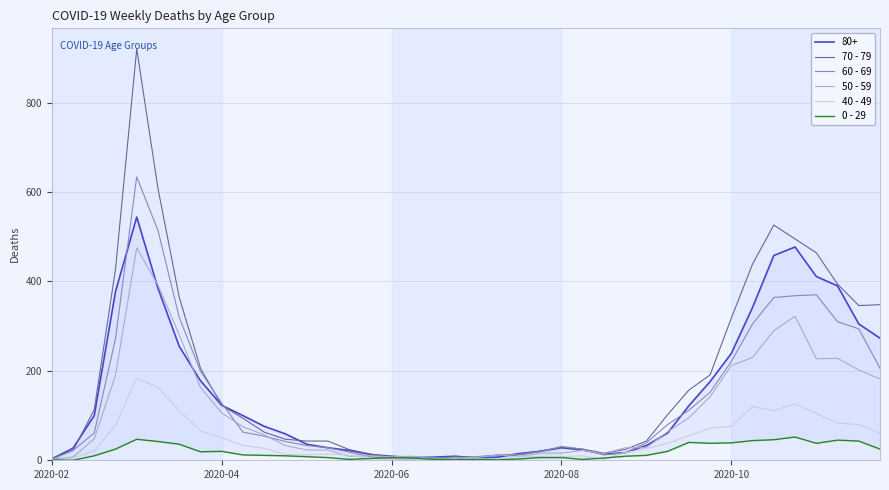

What is the highest value of the 40 - 49 series?

183